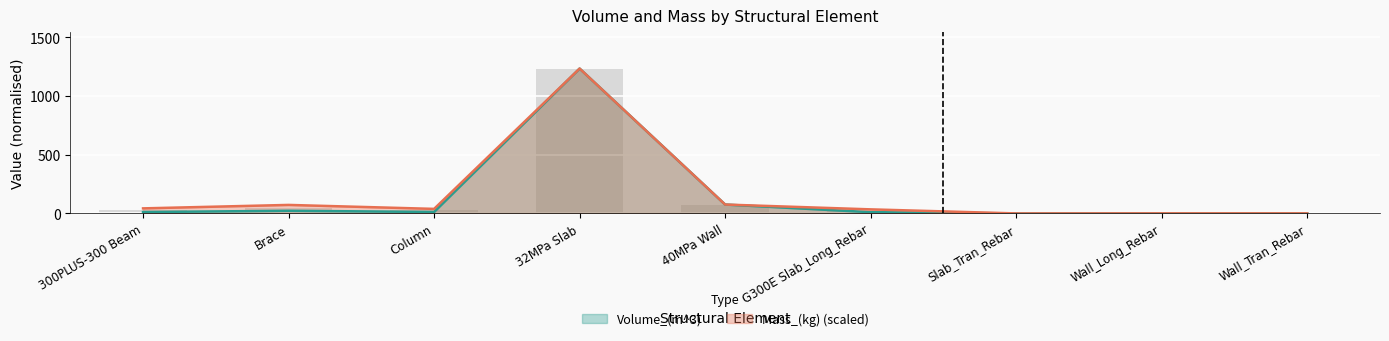

What is the difference between the maximum and minimum values in the Volume_(m^3) series?

1233.8